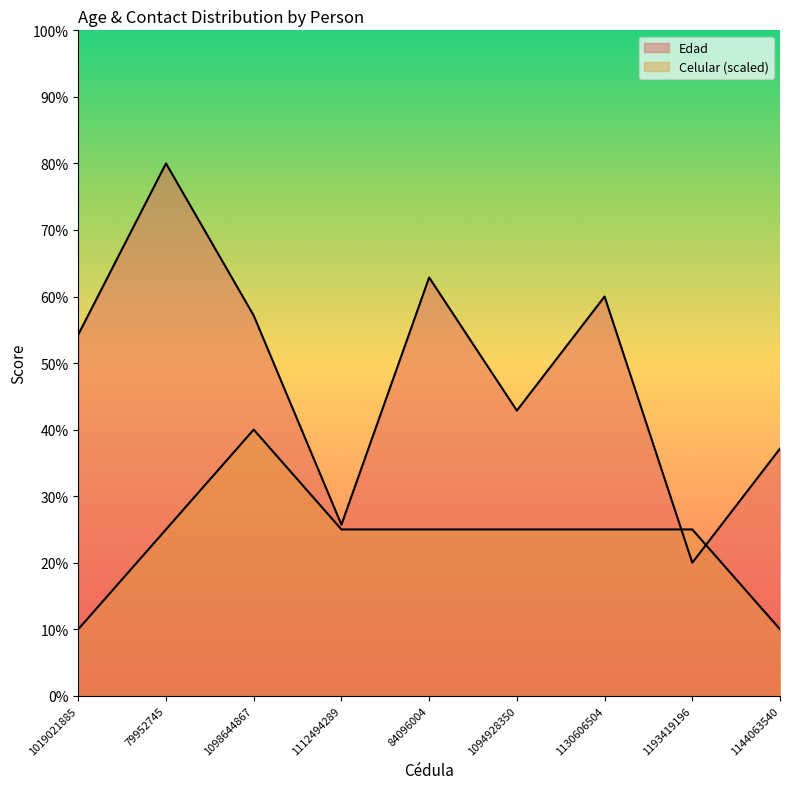

Between 84096004 and 1098644867, which is larger?

84096004